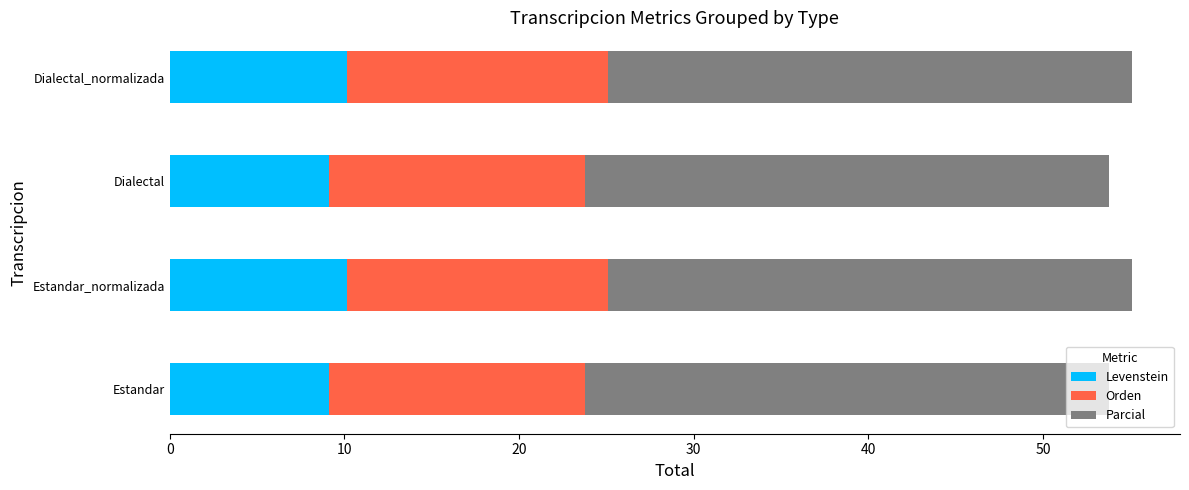

True or false: Levenstein has a value of 4.2 at Dialectal.

False